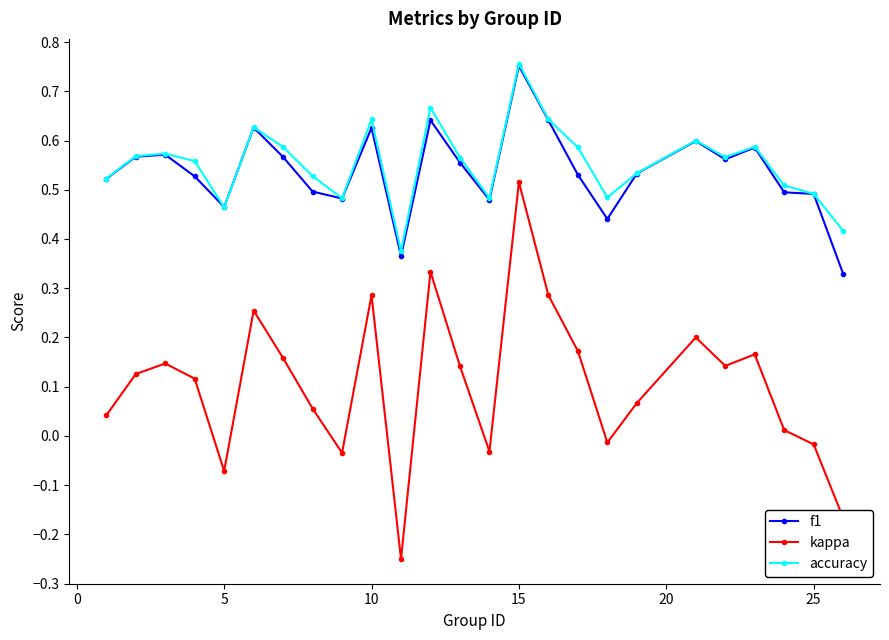

At how many categories does at least one series exceed 0?

25